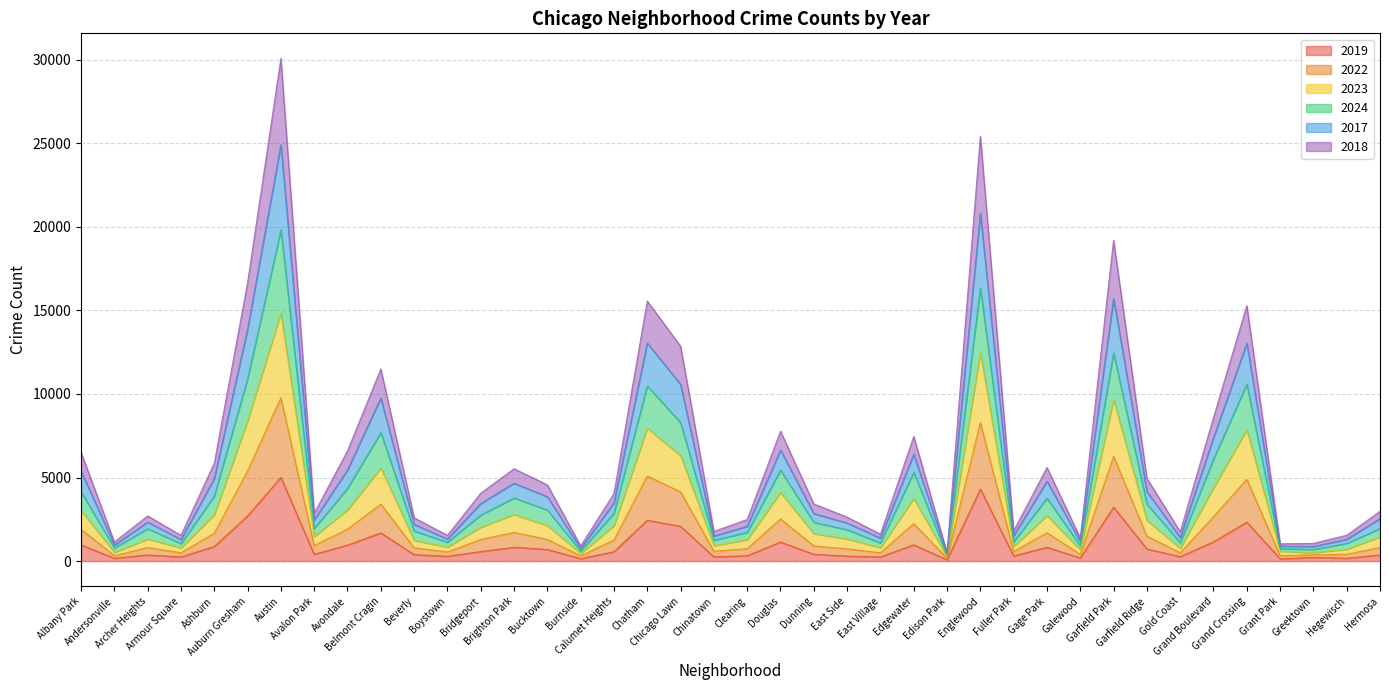

Does the chart have visible grid lines?

Yes